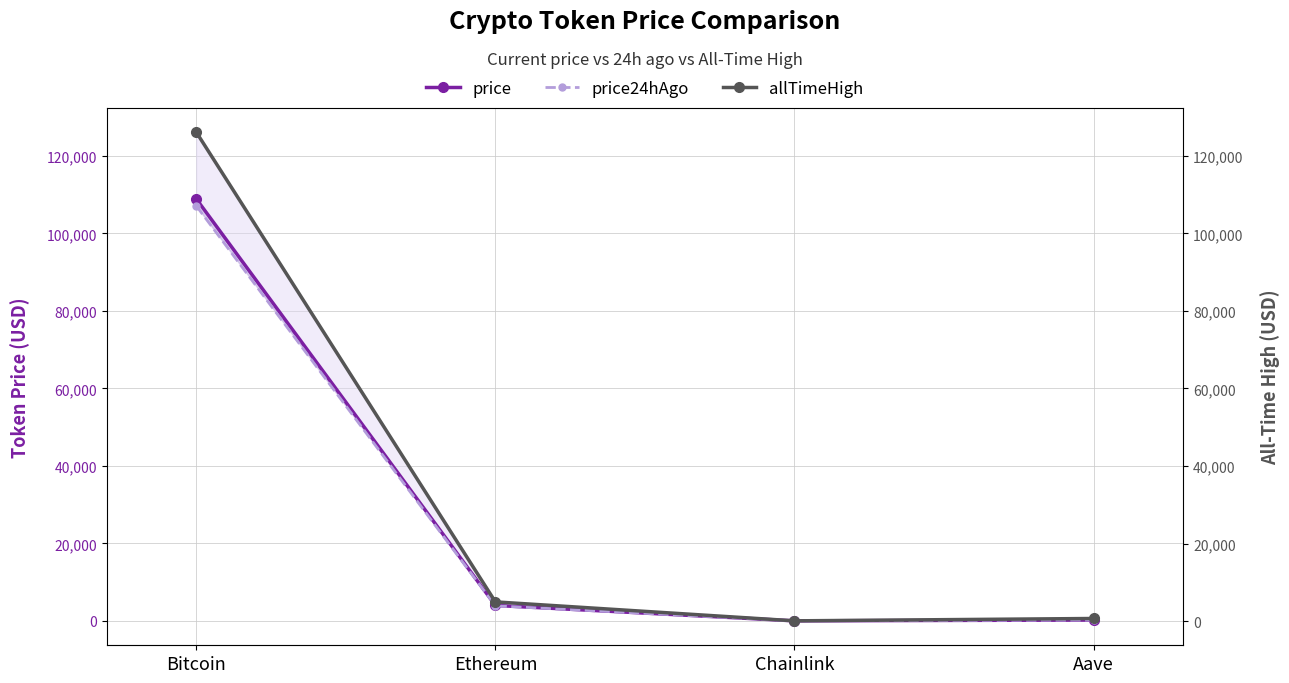

Where does the price24hAgo series first go above 3887?

Bitcoin